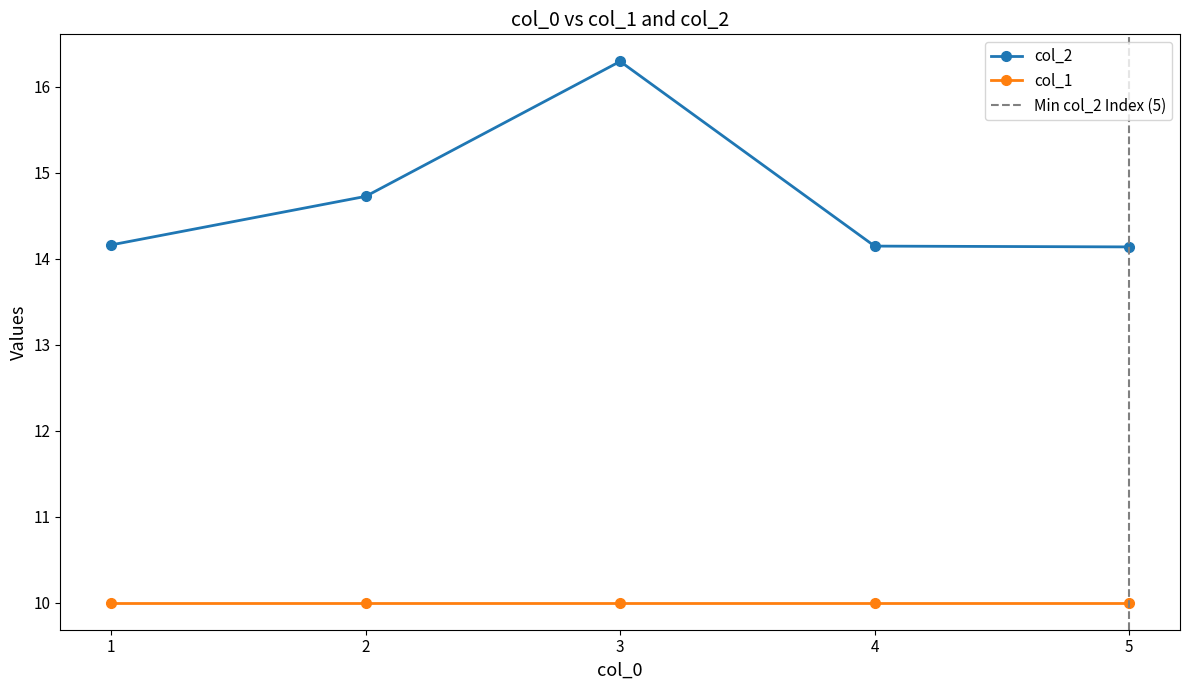

True or false: col_1 and col_2 cross at least once.

False